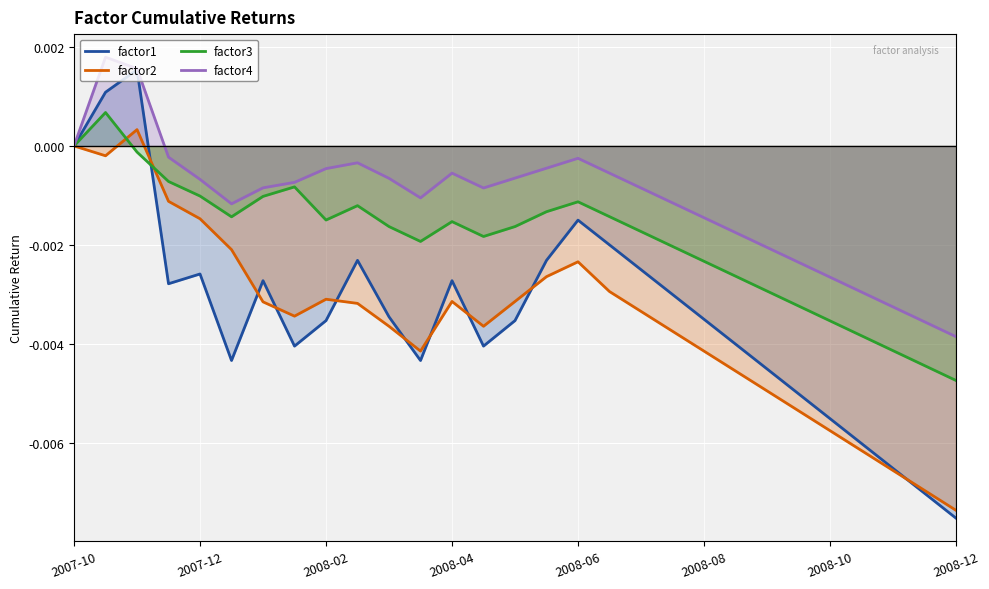

True or false: factor3 and factor4 intersect in this chart.

False